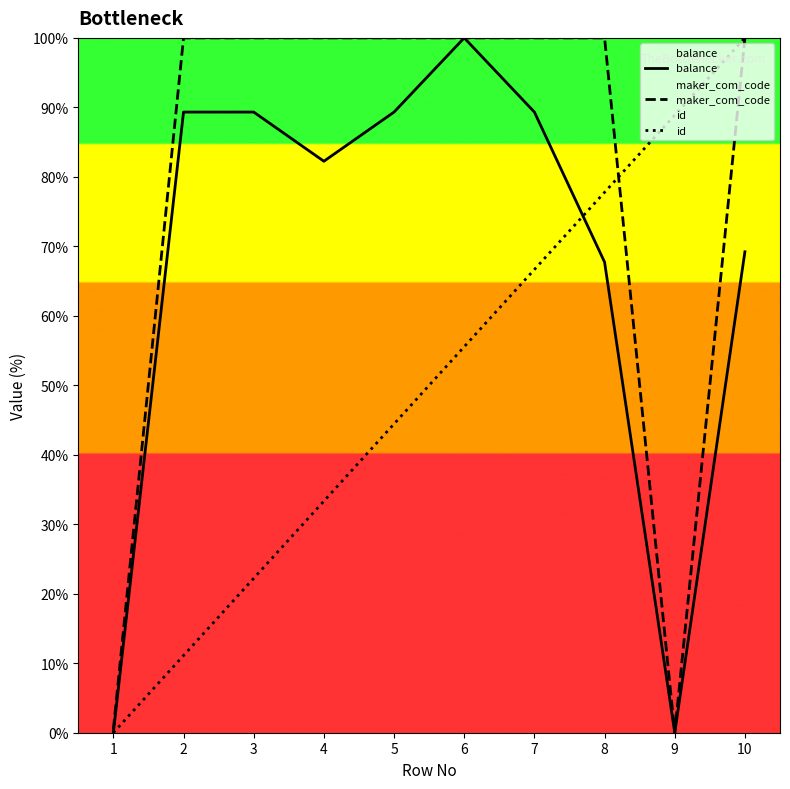

True or false: balance has a value of 28.0 at 4.

False